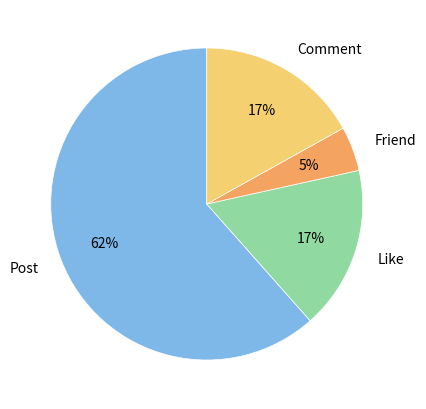

Does Comment represent more than half of the total?

No